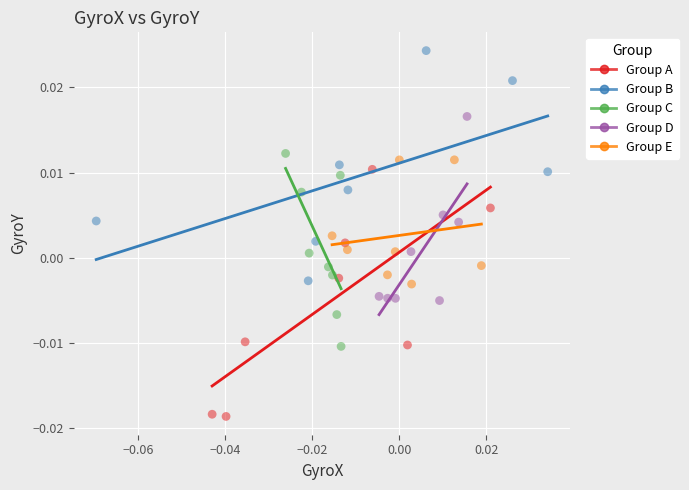

Which series has the widest spread of Y values?

Group A